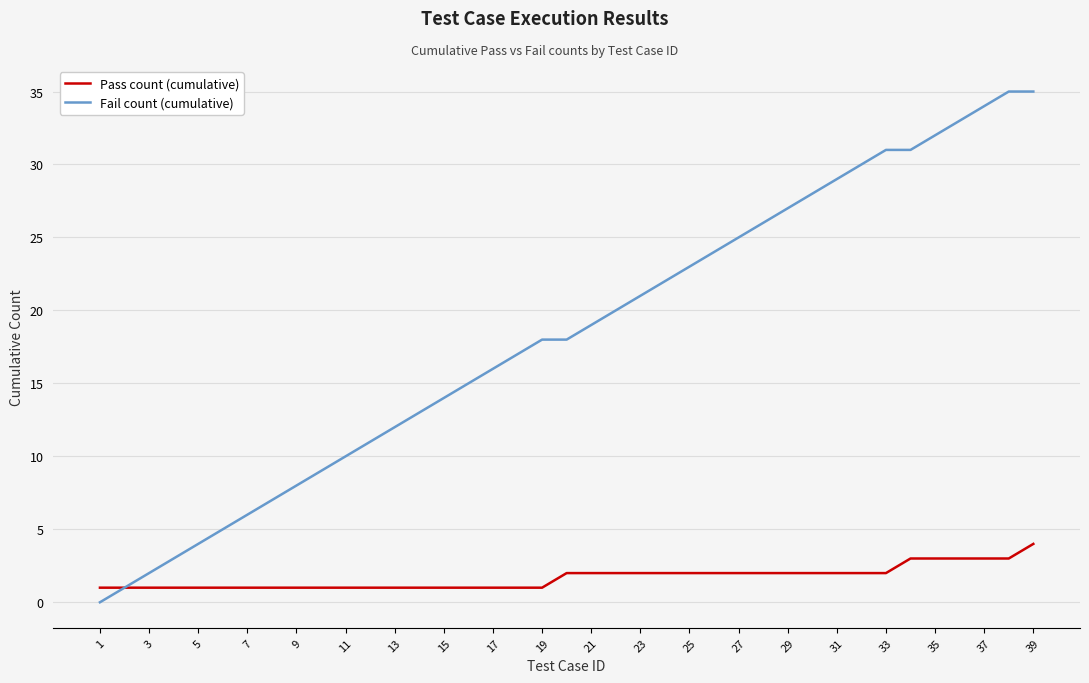

What is the difference between the second highest and minimum values in the Fail count (cumulative) series?

35